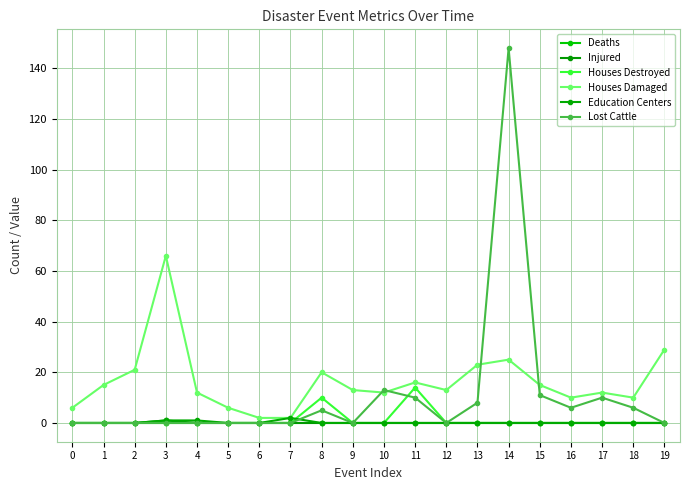

After their last crossing, which series has the higher values: Houses Destroyed or Education Centers?

Houses Destroyed